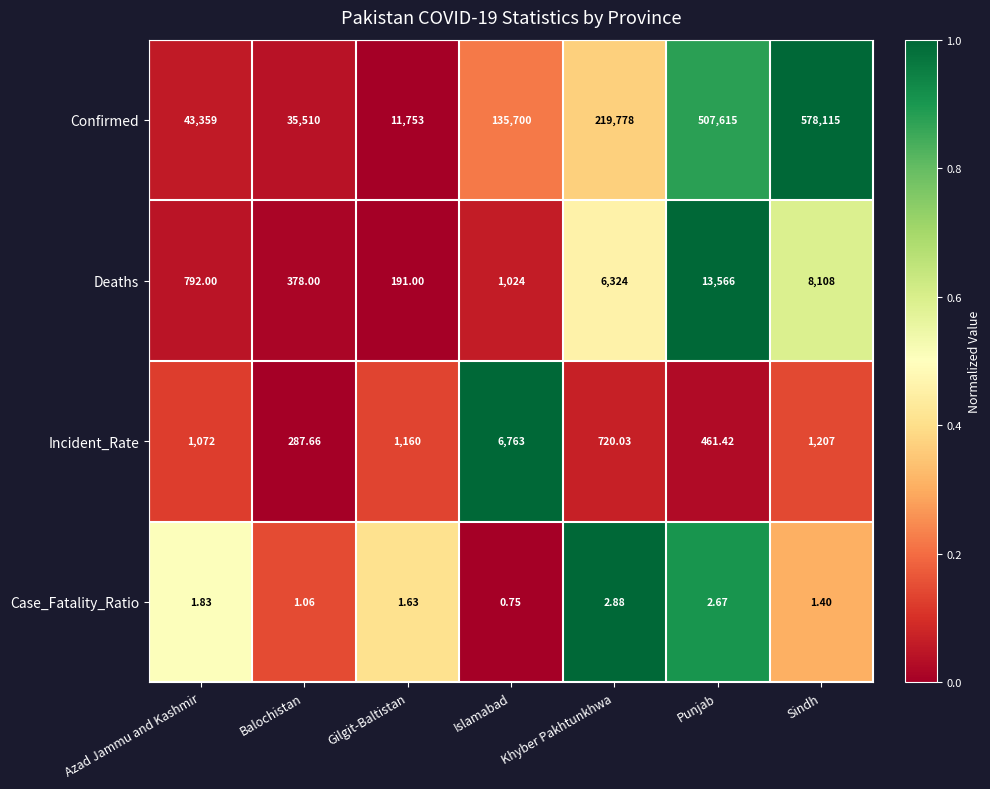

Rank the categories by Case_Fatality_Ratio value from lowest to highest.

Islamabad, Balochistan, Sindh, Gilgit-Baltistan, Azad Jammu and Kashmir, Punjab, Khyber Pakhtunkhwa